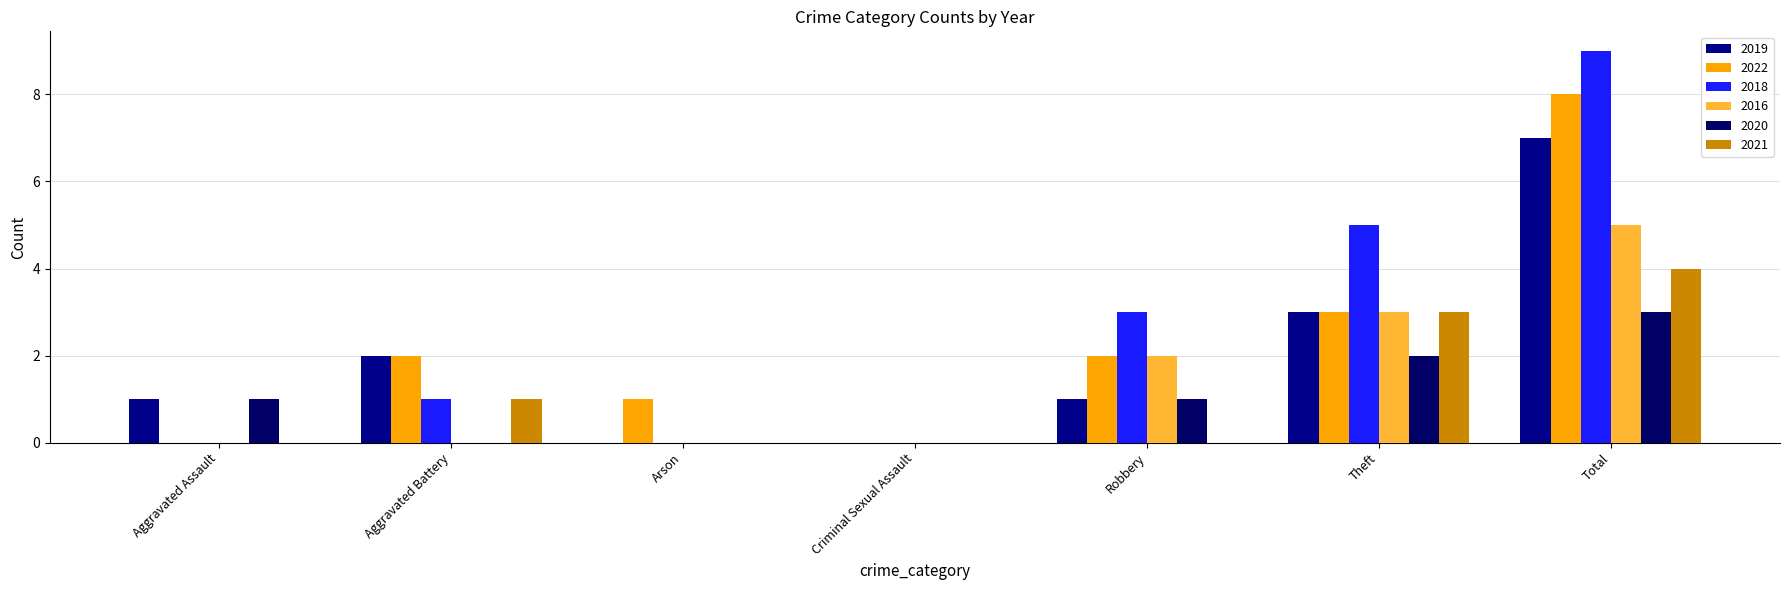

What is the sum of all 2018 values?

18